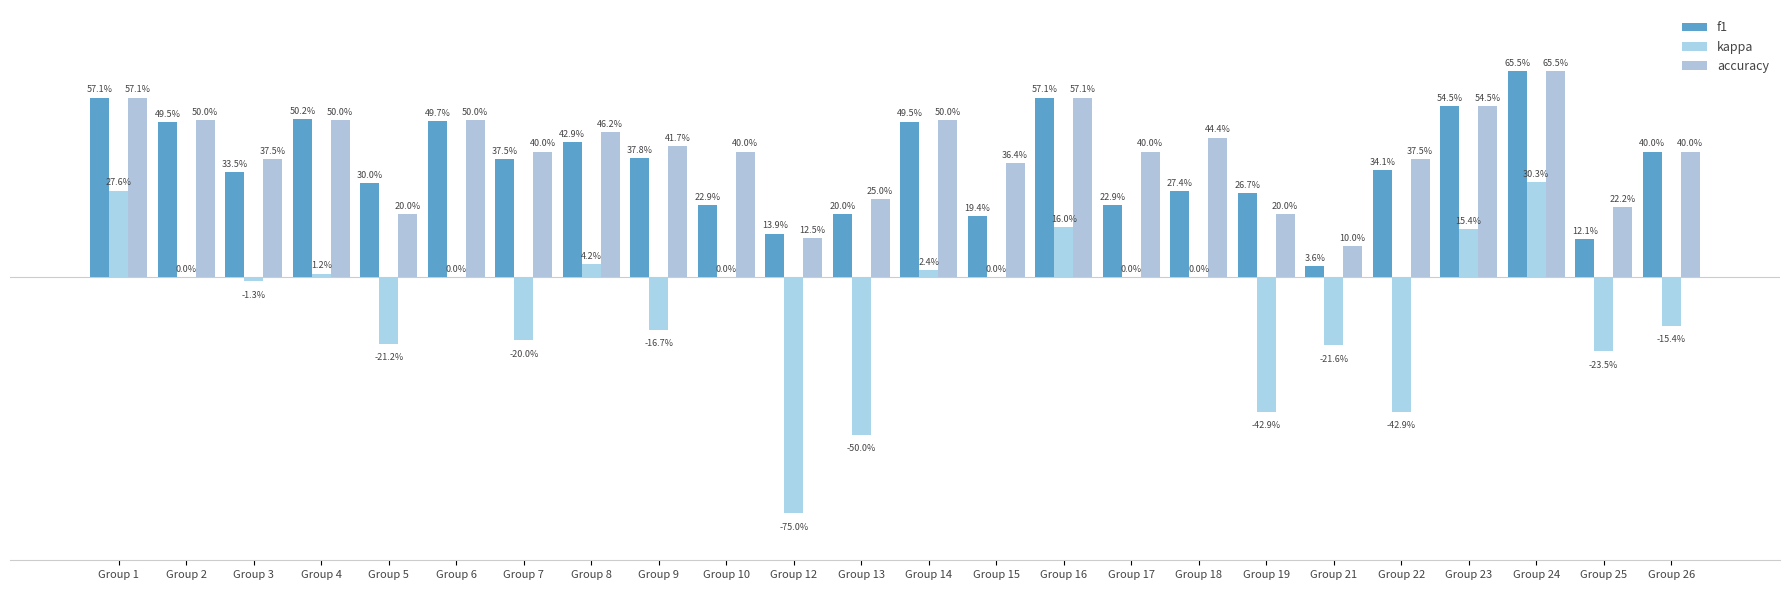

List the series in order of their peak value, highest first.

f1, accuracy, kappa